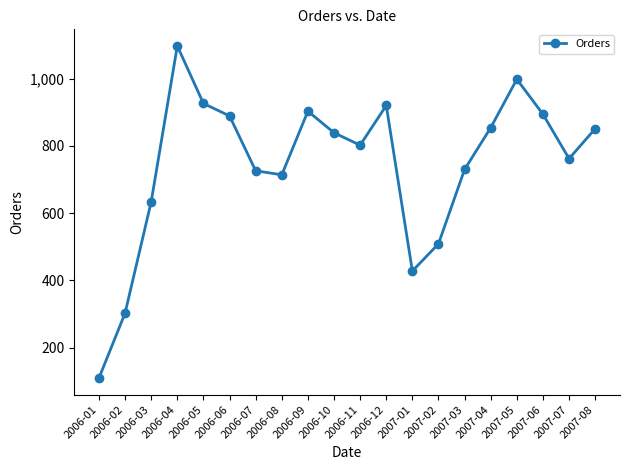

The chart shows a value of 1362 at 2006-11. True or false?

False